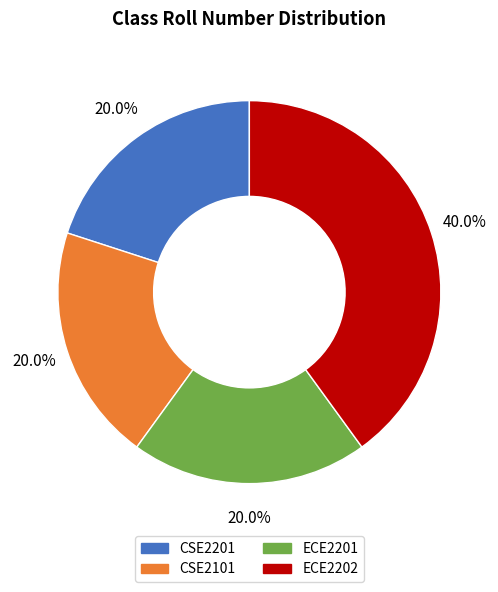

How many slices are in this pie chart?

4